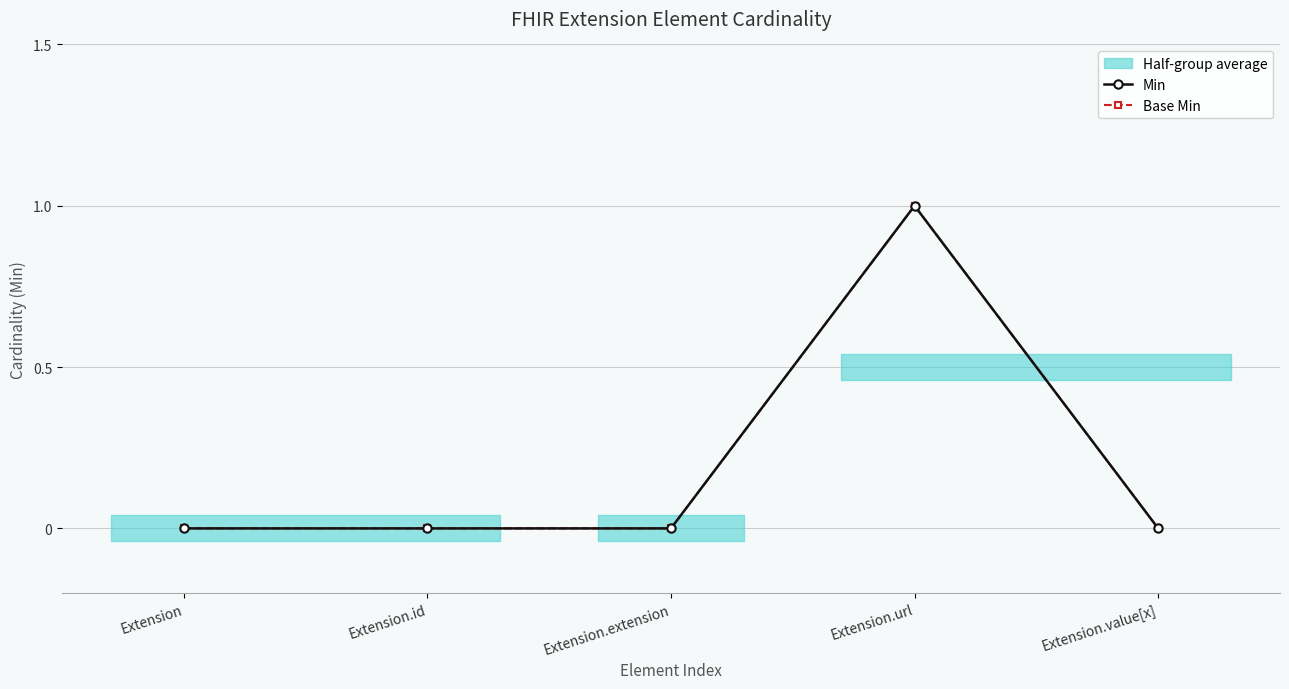

What is the label of the 3rd point from the left?

Extension.extension